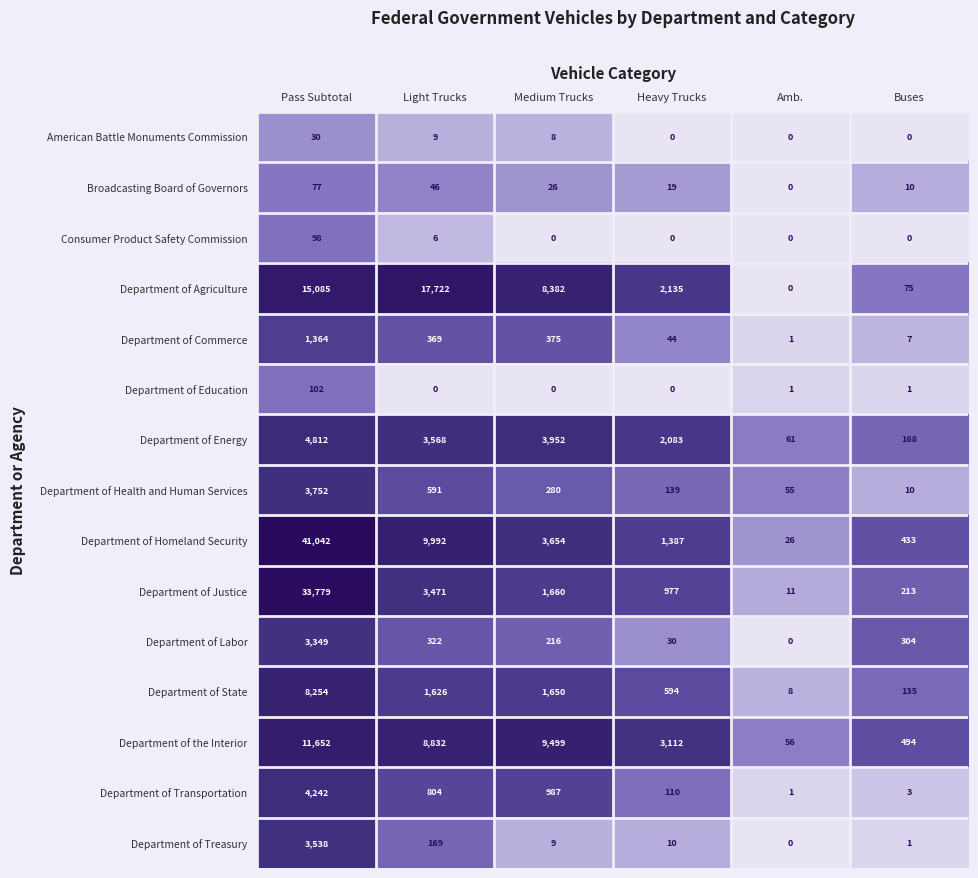

What is the total value across all series at Light Trucks?

47527